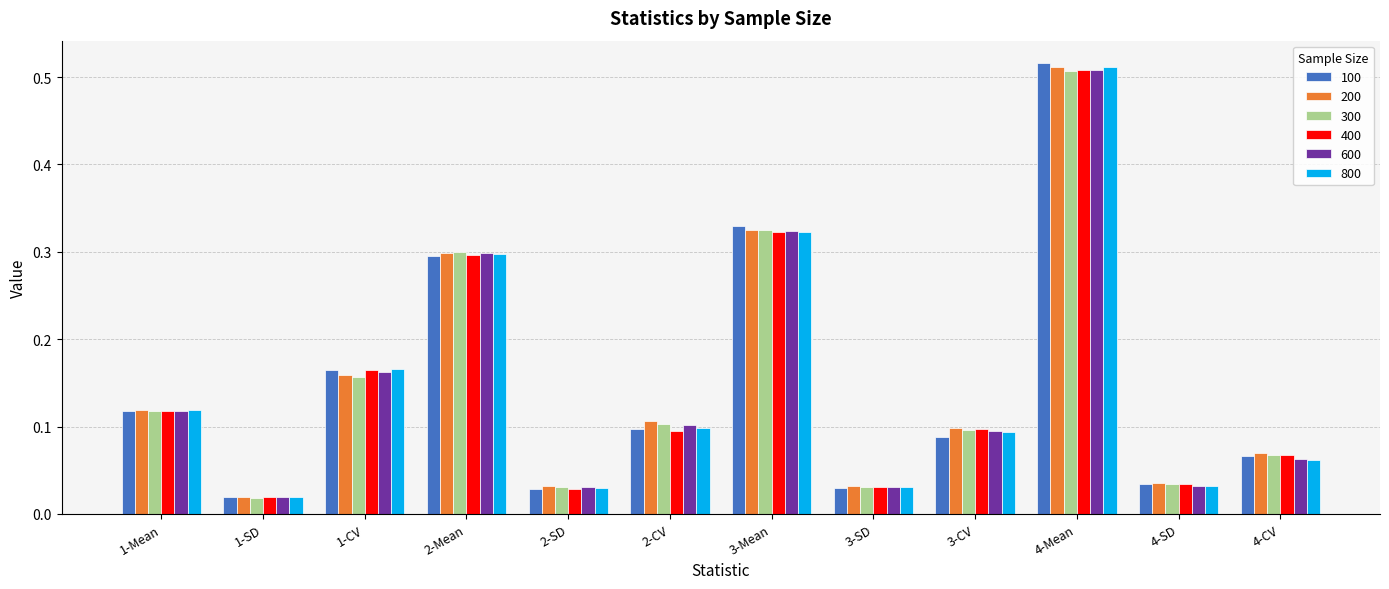

Is it true that 200 equals 0.1 at 4-CV?

True